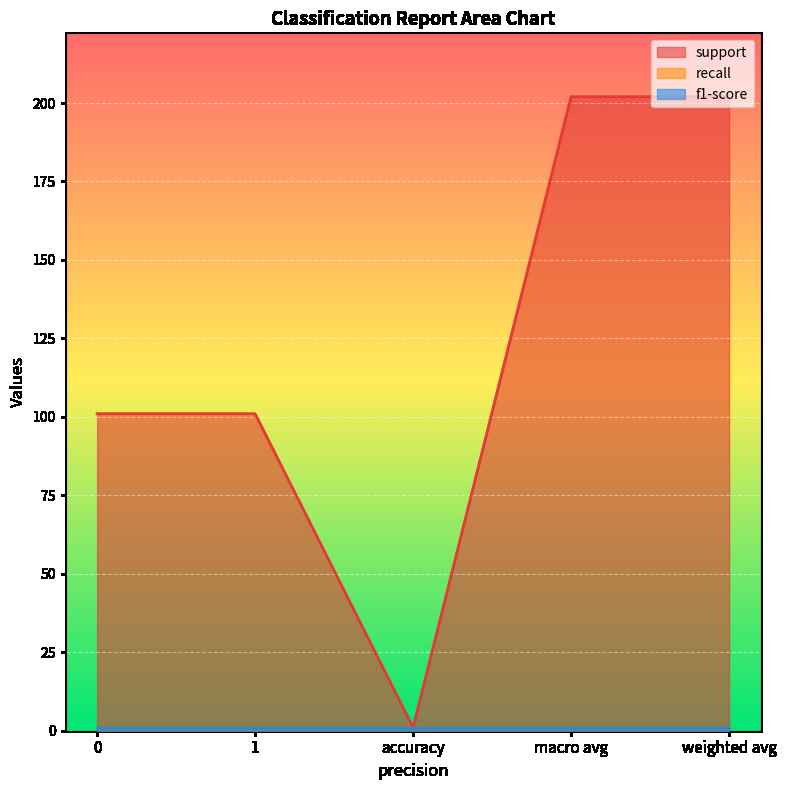

What is the highest value of the support series?

202